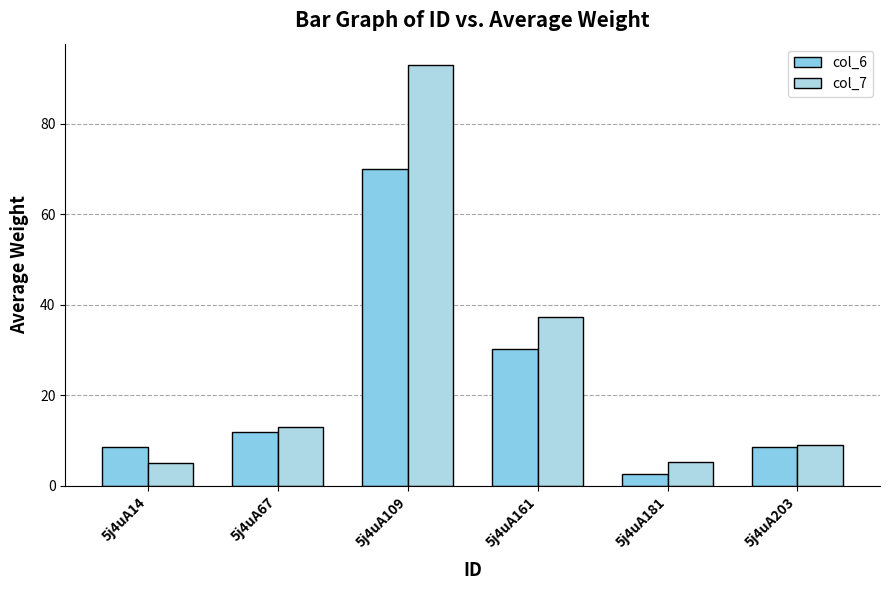

How many bars are there in each group?

2